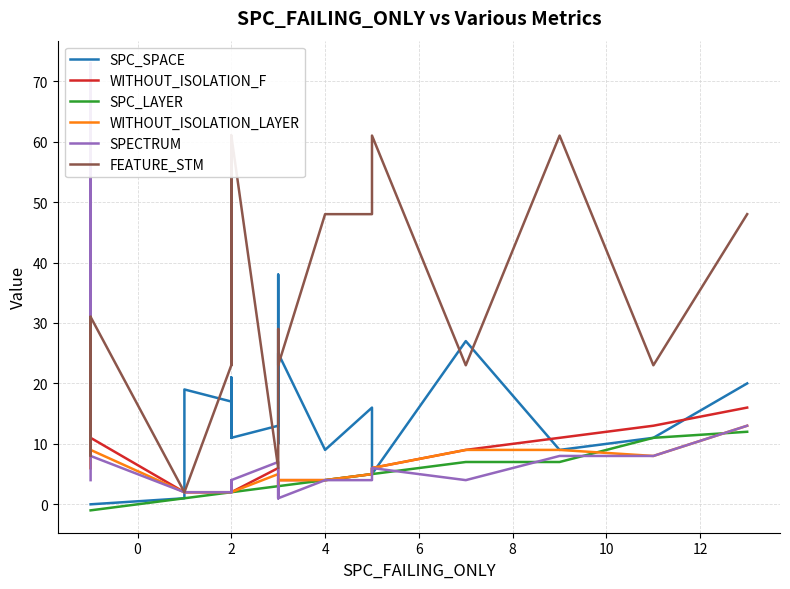

At which category does the chart reach its peak across all series?

2